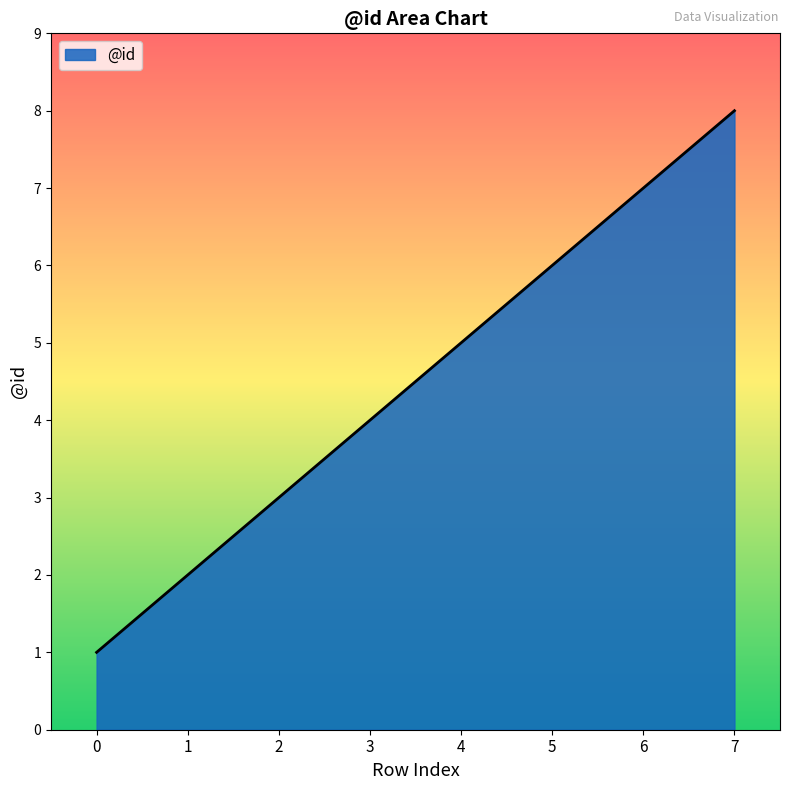

What is the change in value from 1 to 6?

+5